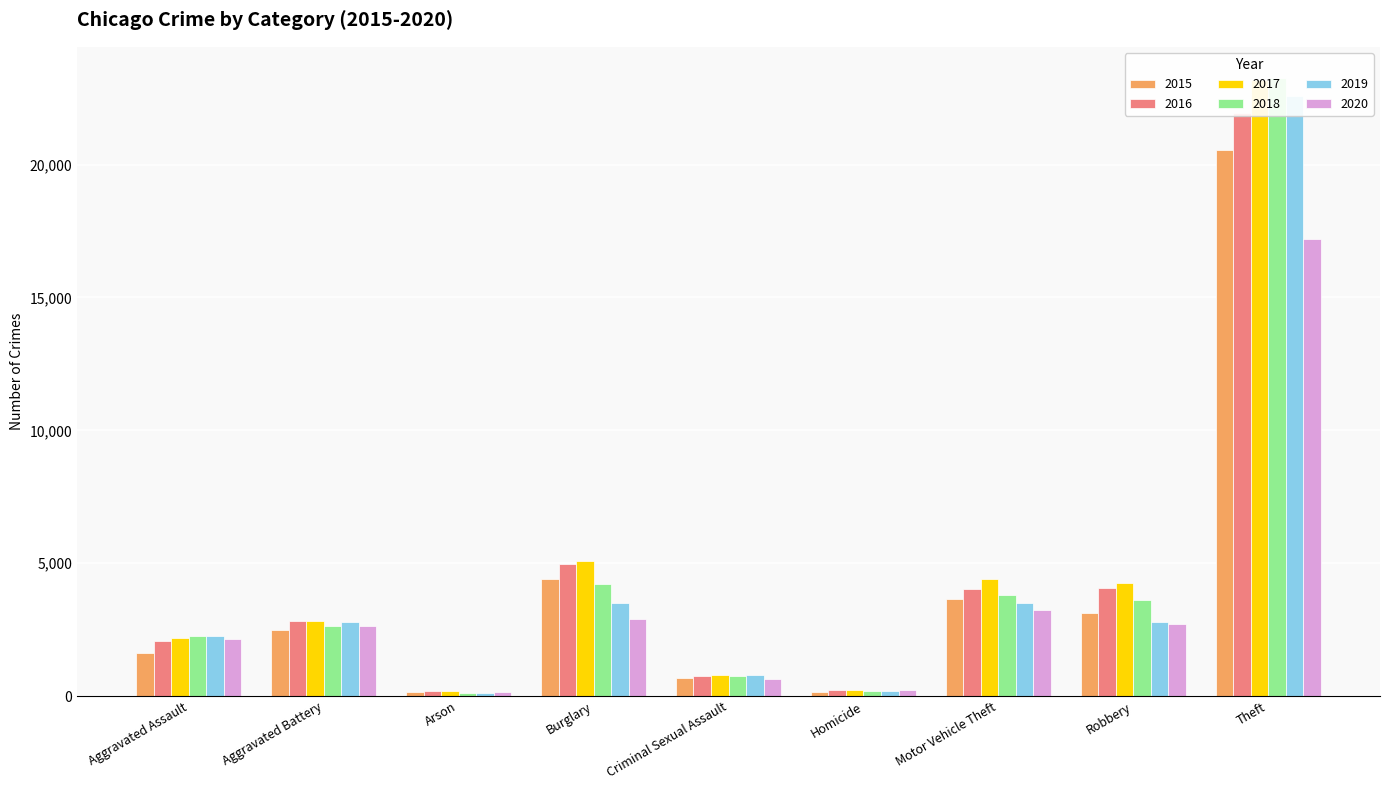

Reading right to left, extract all data points from this chart.

2015: 20561	3144	3662	158	693	4398	156	2491	1635
2016: 21955	4082	4035	245	742	4964	202	2839	2080
2017: 23194	4257	4411	239	811	5076	181	2816	2189
2018: 23268	3626	3791	202	763	4205	120	2646	2252
2019: 22577	2769	3502	182	774	3519	130	2780	2242
2020: 17213	2727	3236	214	630	2916	145	2639	2136